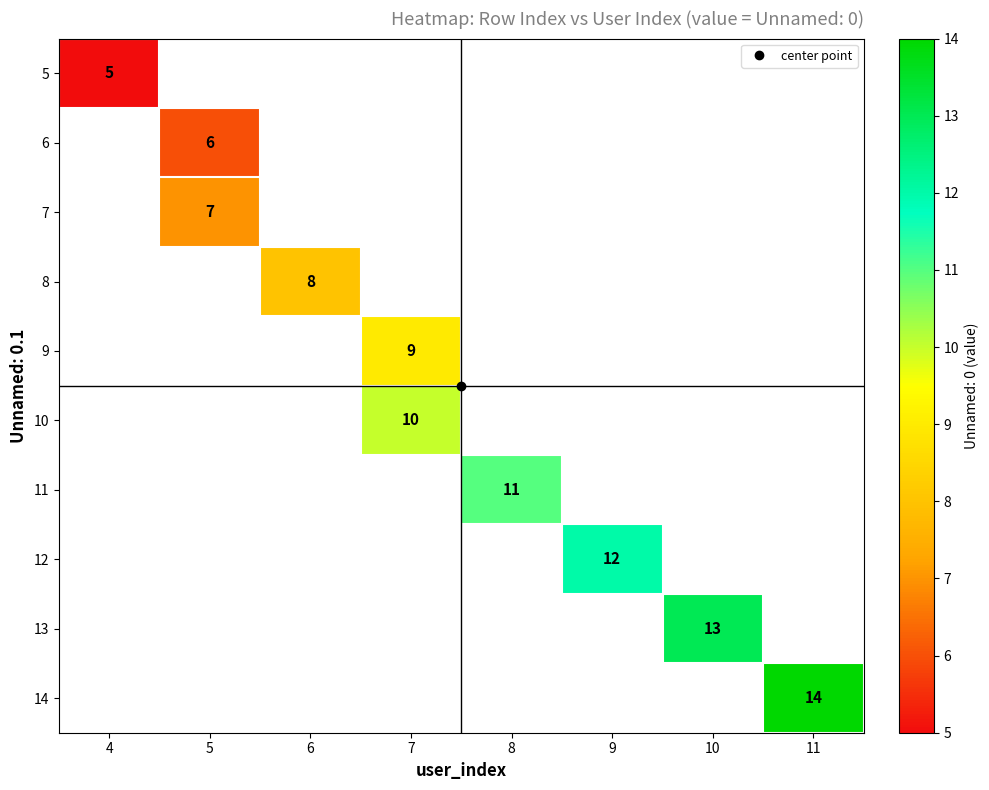

What is the greatest value displayed?

14.0